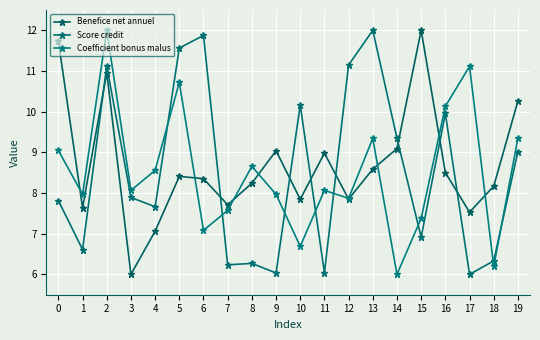

After their last crossing, which series has the higher values: Benefice net annuel or Score credit?

Benefice net annuel